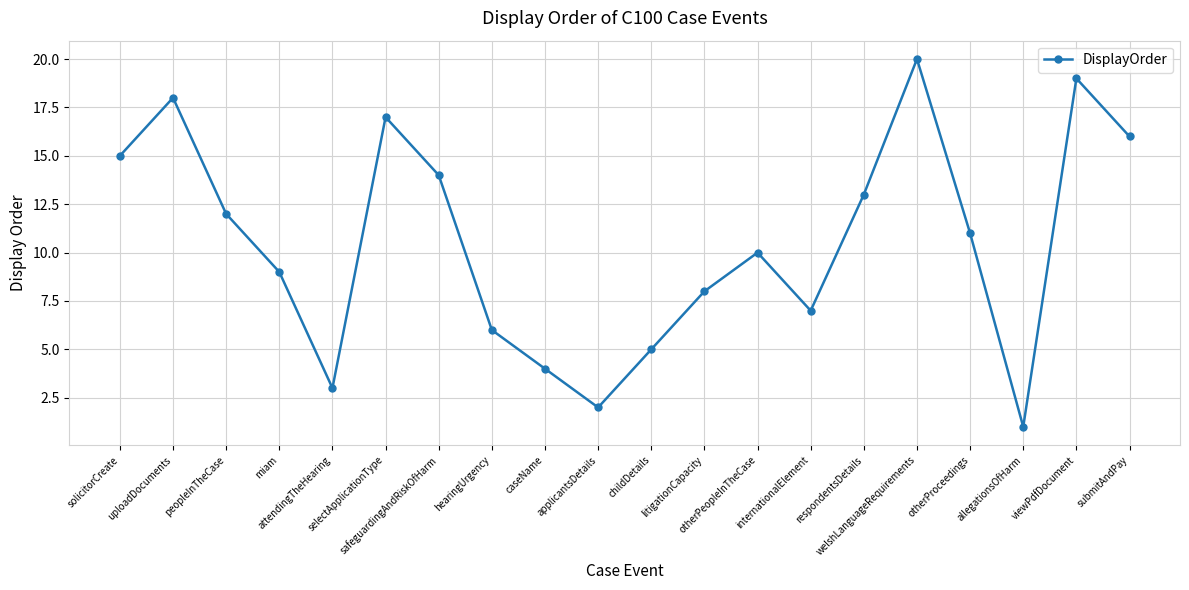

How many data points does each series have?

20